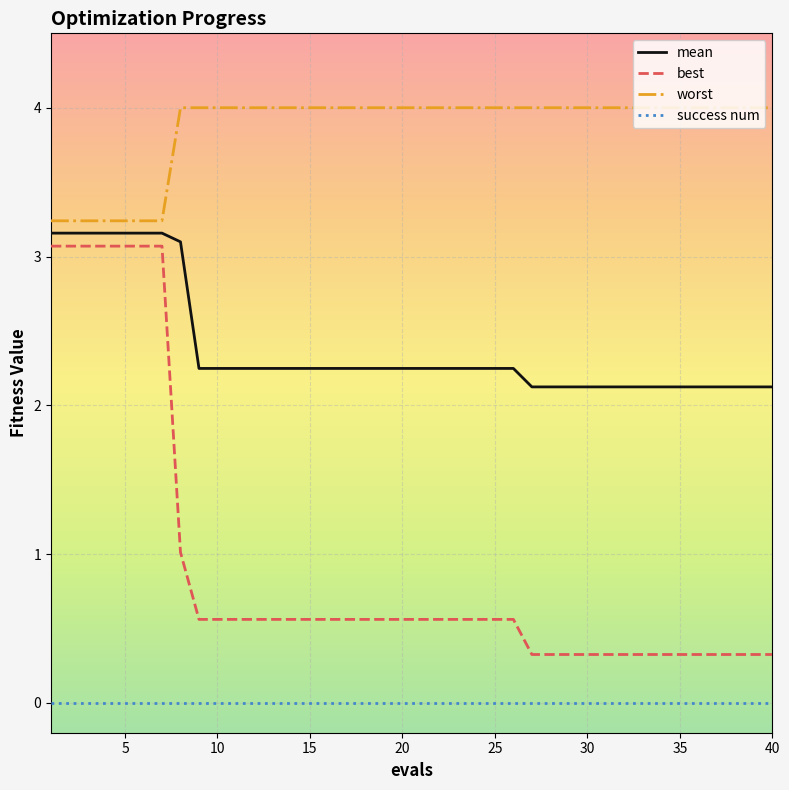

Which series has the widest spread of values?

best